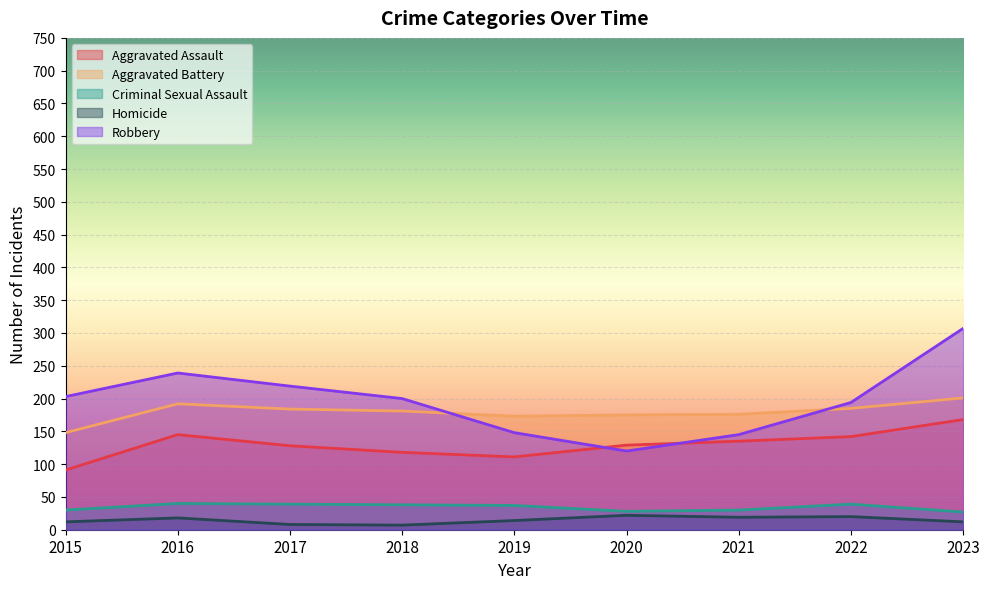

True or false: Homicide has more than 1 points higher than both neighbors.

True